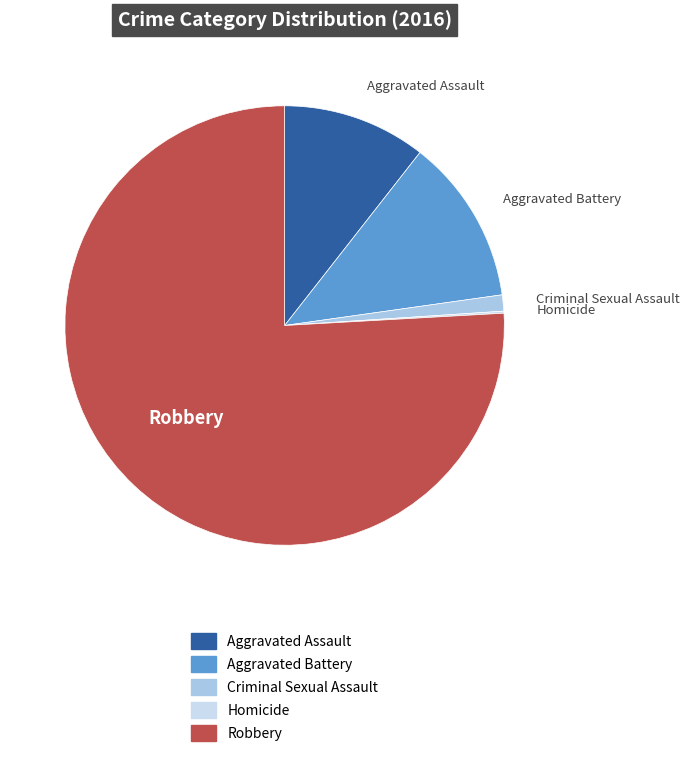

Between Robbery and Aggravated Assault, which is larger?

Robbery